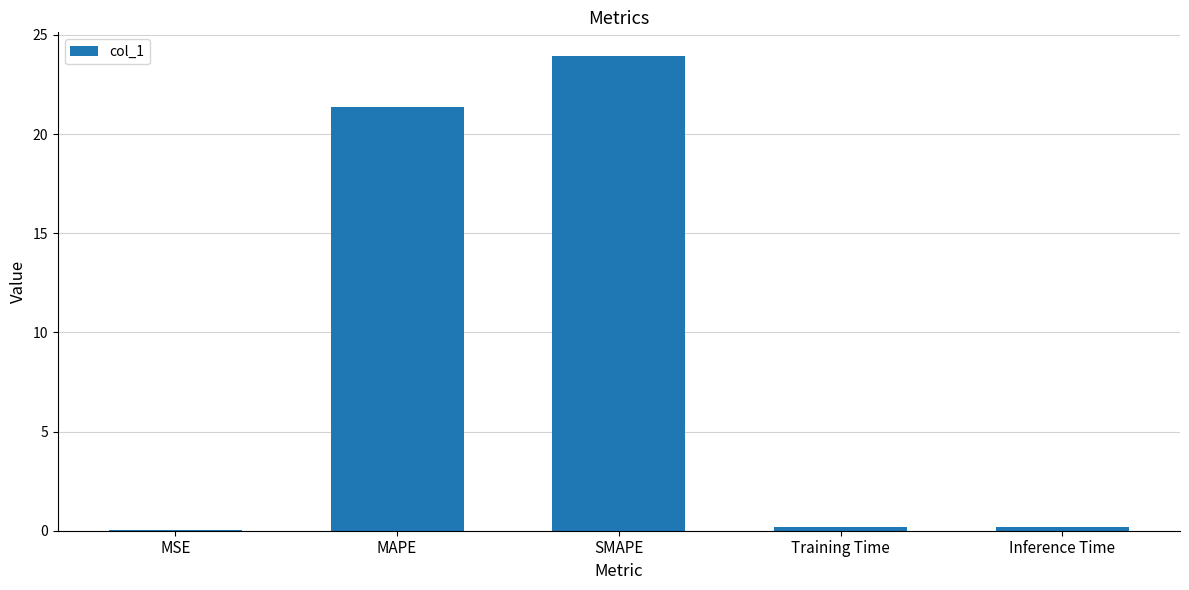

What is the sum of all values?

45.7